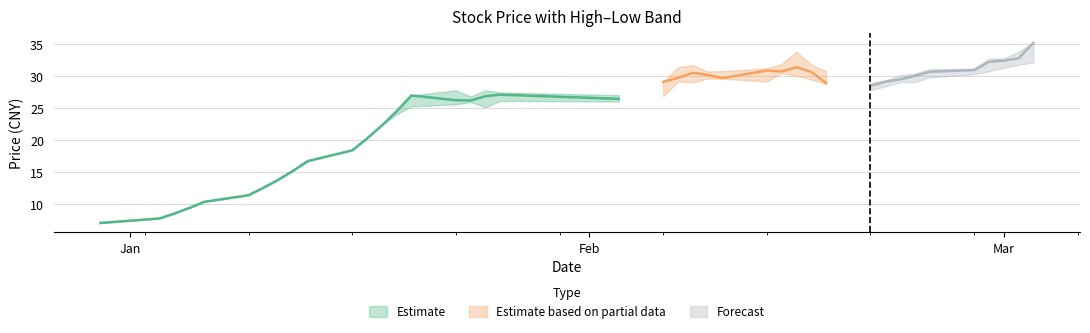

Count the number of categories in the chart.

40